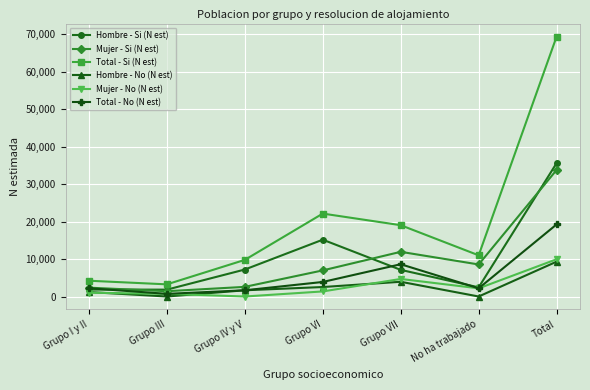

Does the chart have visible grid lines?

Yes